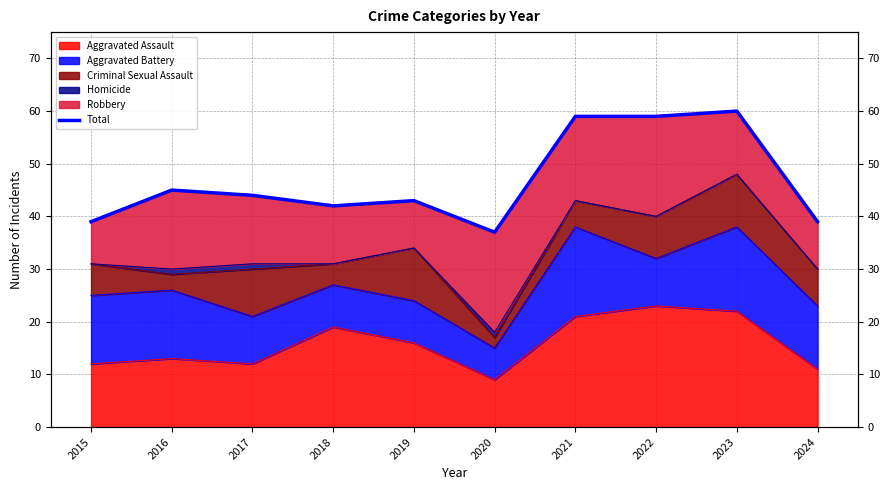

What is the sum of all values?

467